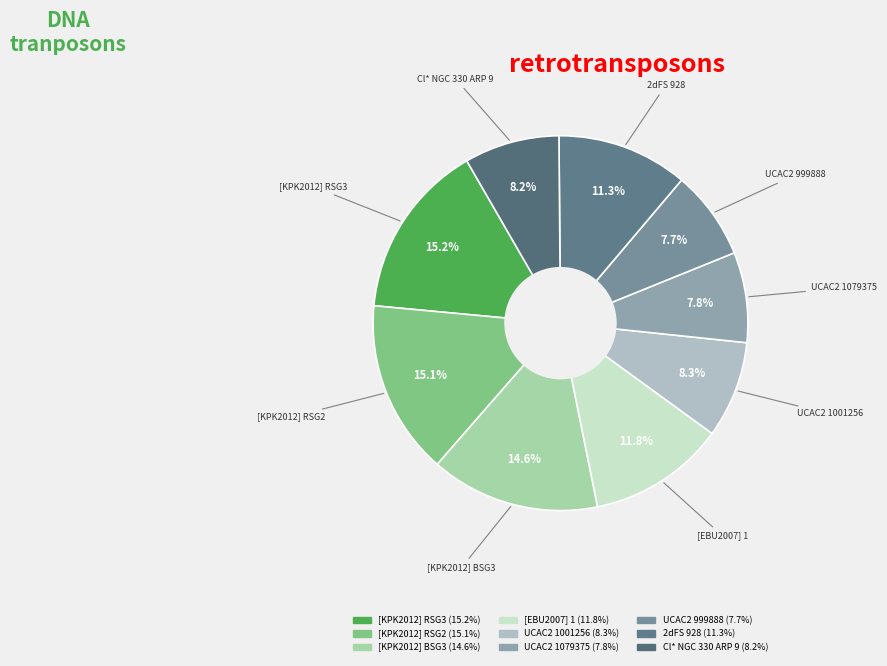

How many segments does this pie chart have?

9